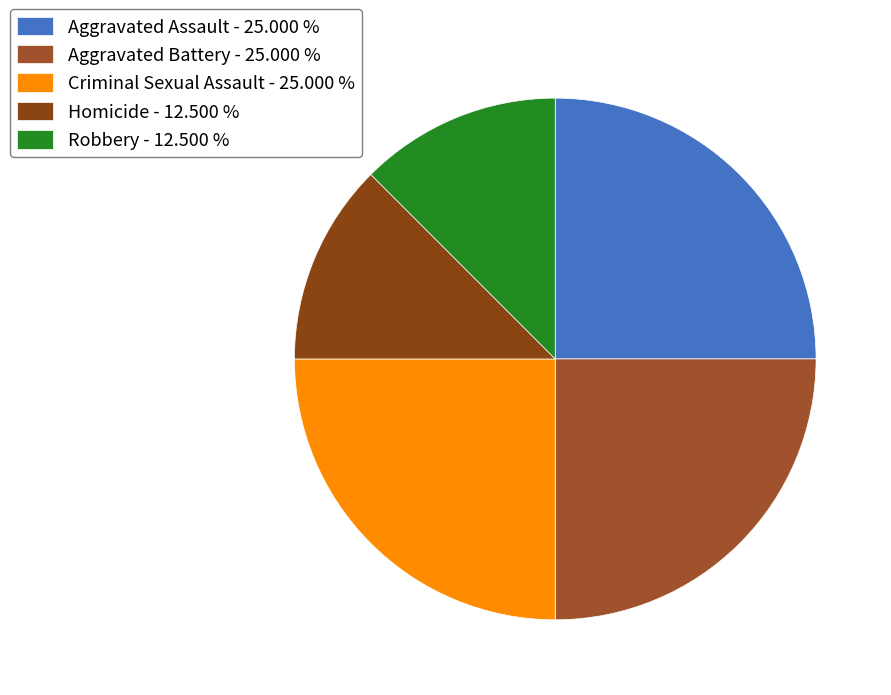

Which category has the biggest portion of the pie?

Aggravated Assault